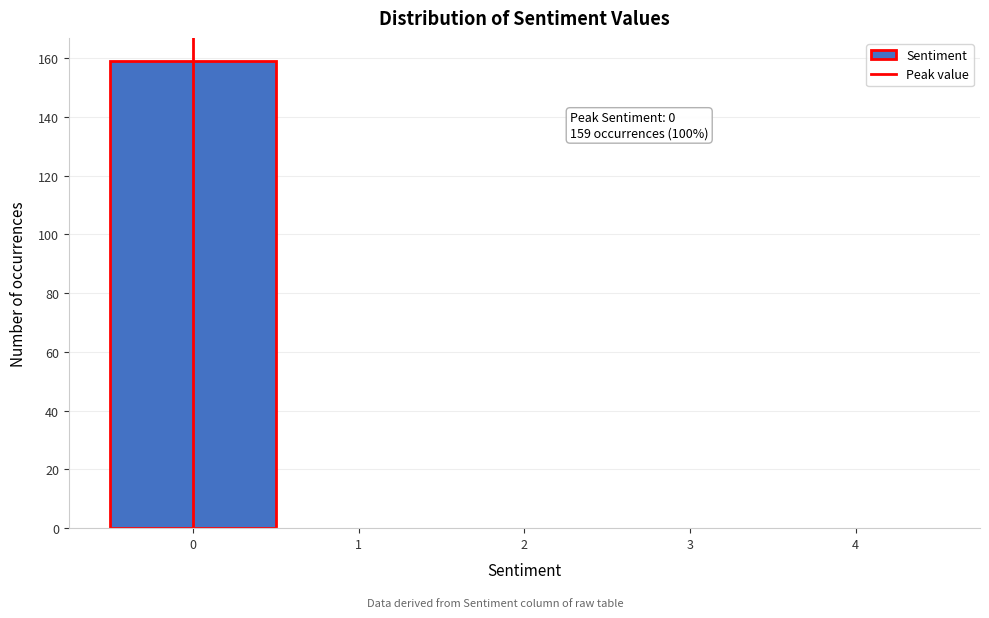

Over which range of the x-axis is the bar tallest?

-0.5 to 0.5